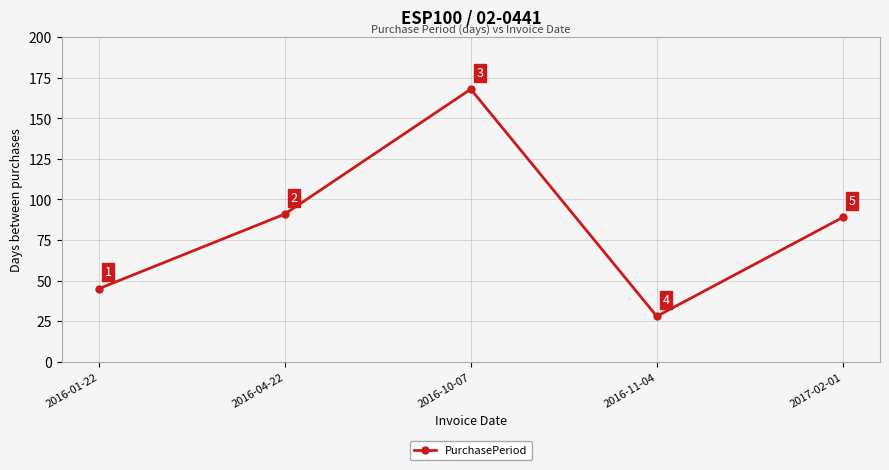

How many lines are shown in the chart?

1